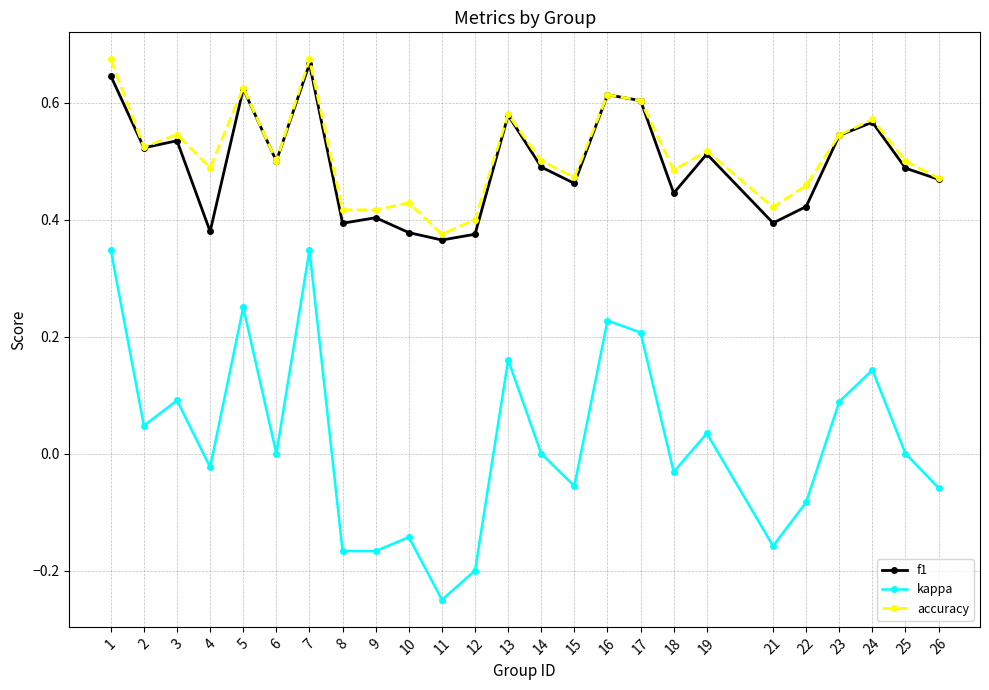

Where is the first local minimum for kappa?

2